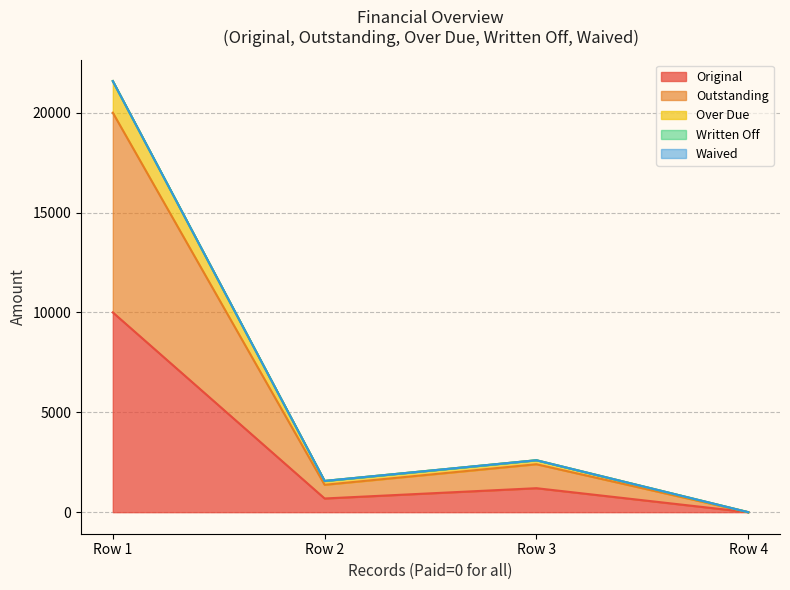

Between 0 and 0, which series saw the biggest shift?

Over Due